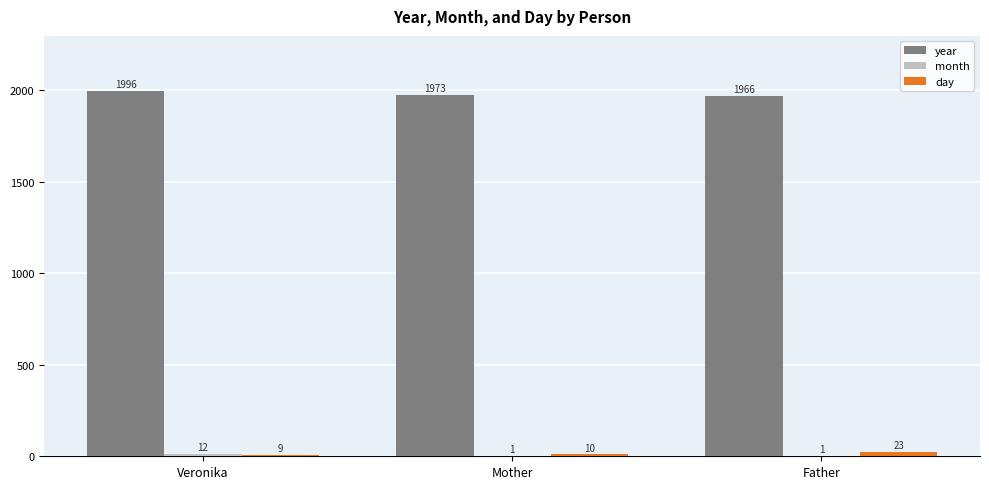

Are the bars horizontal?

No